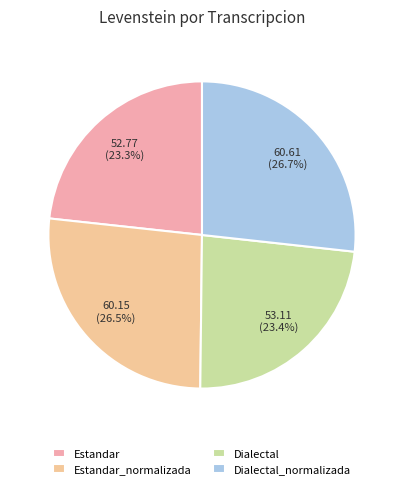

To the nearest percent, what percentage of the pie is Estandar_normalizada?

27%